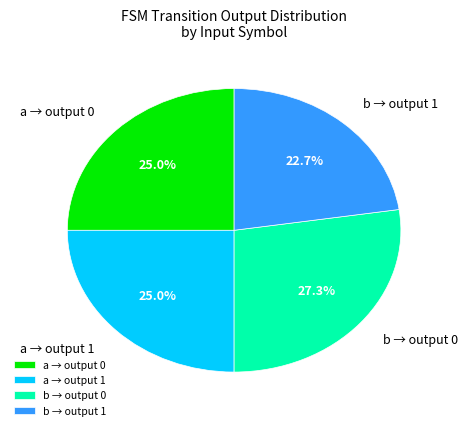

Which has a higher value, b → output 1 or a → output 1?

a → output 1